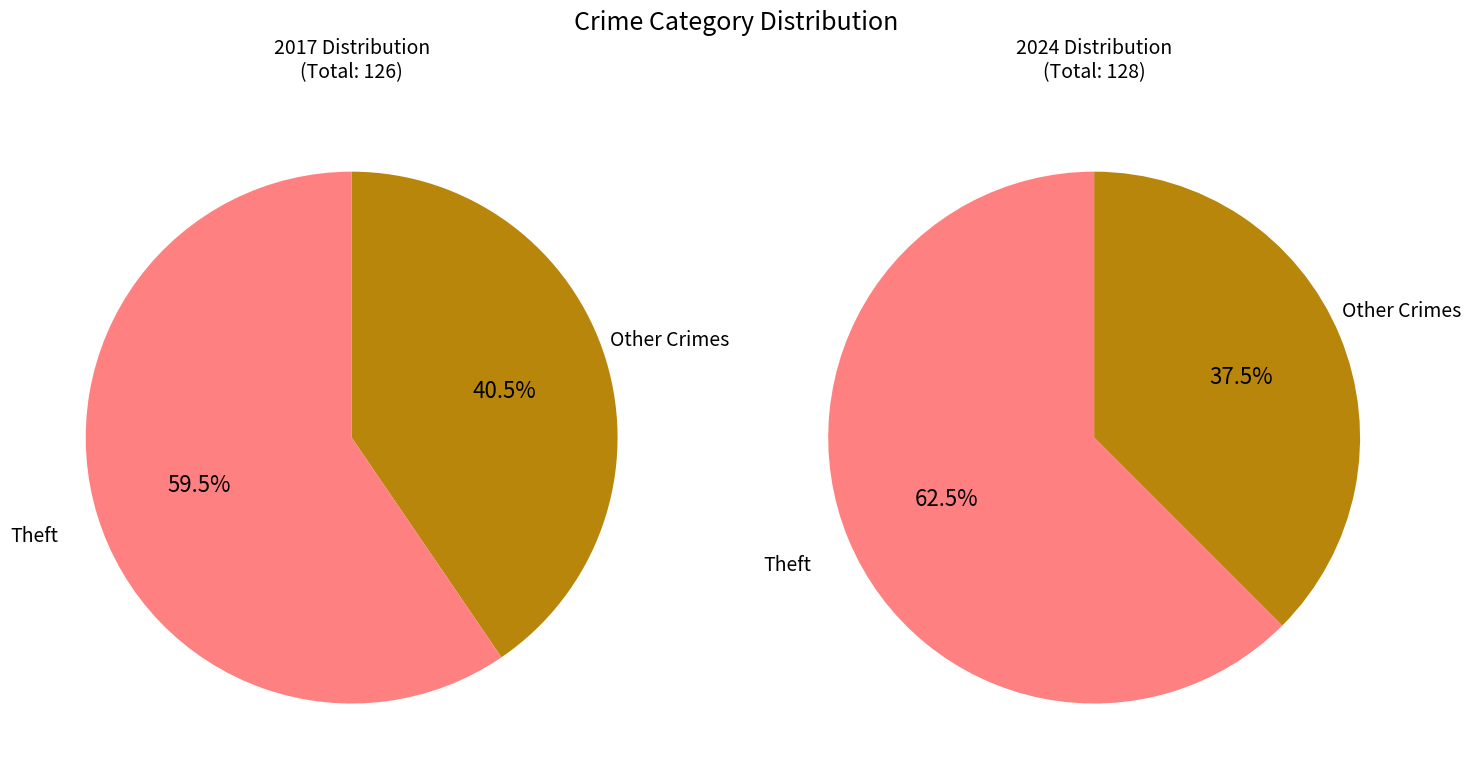

True or false: 3 accounts for 15% of the total.

False